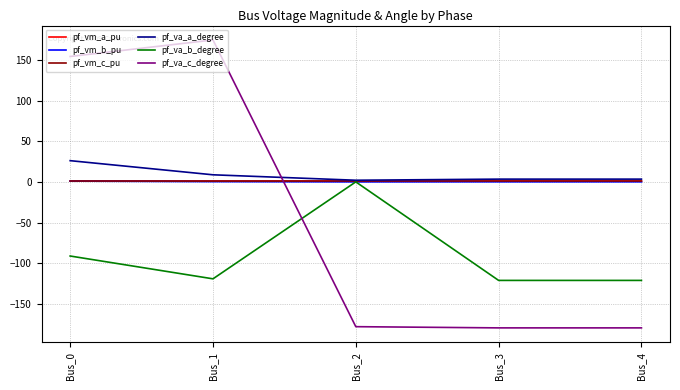

Where is pf_va_b_degree nearest to the value -60?

Bus_0